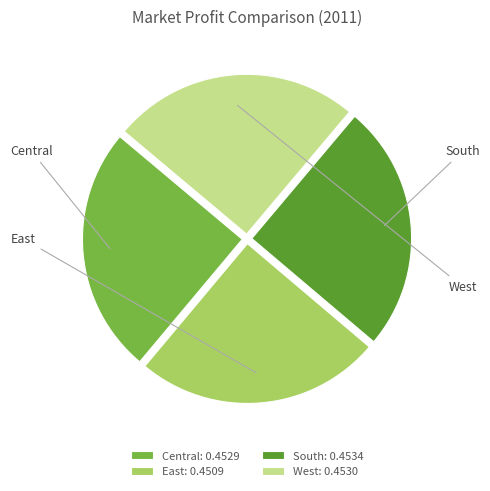

Does West account for over 50% of the chart?

No